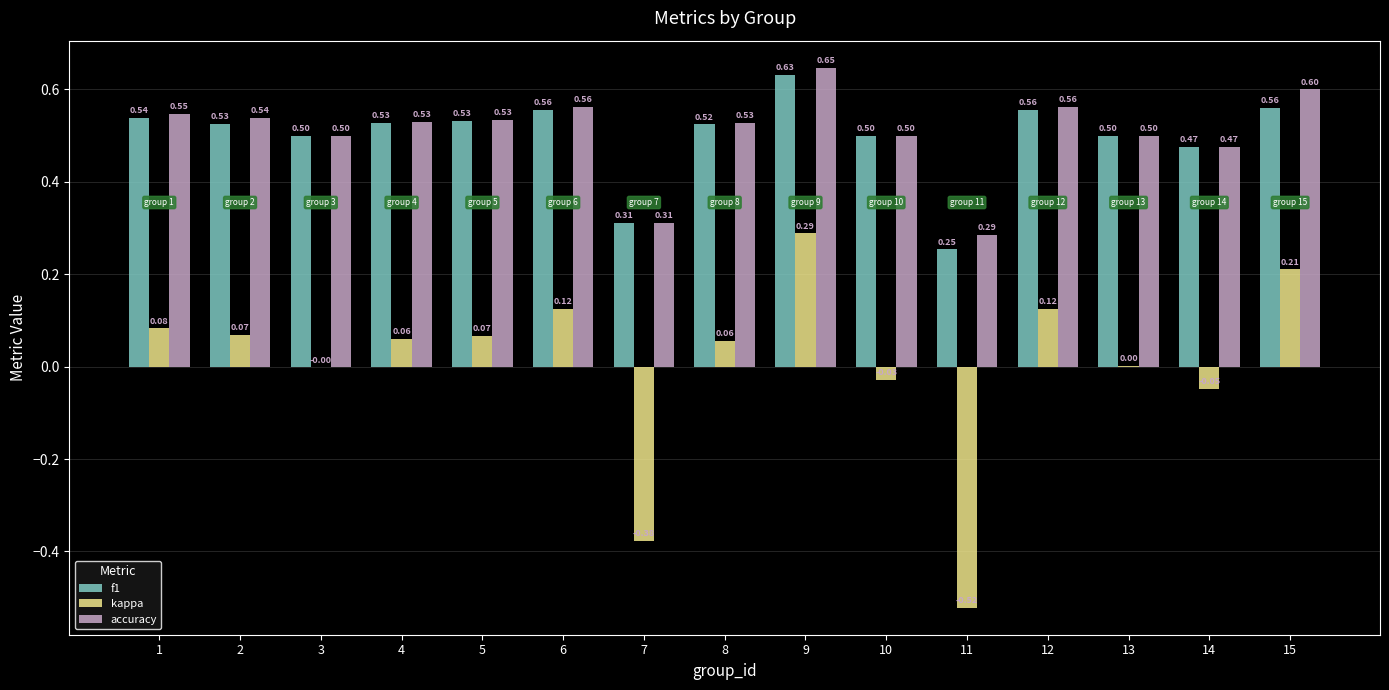

Which series changed the most between 6 and 15?

kappa